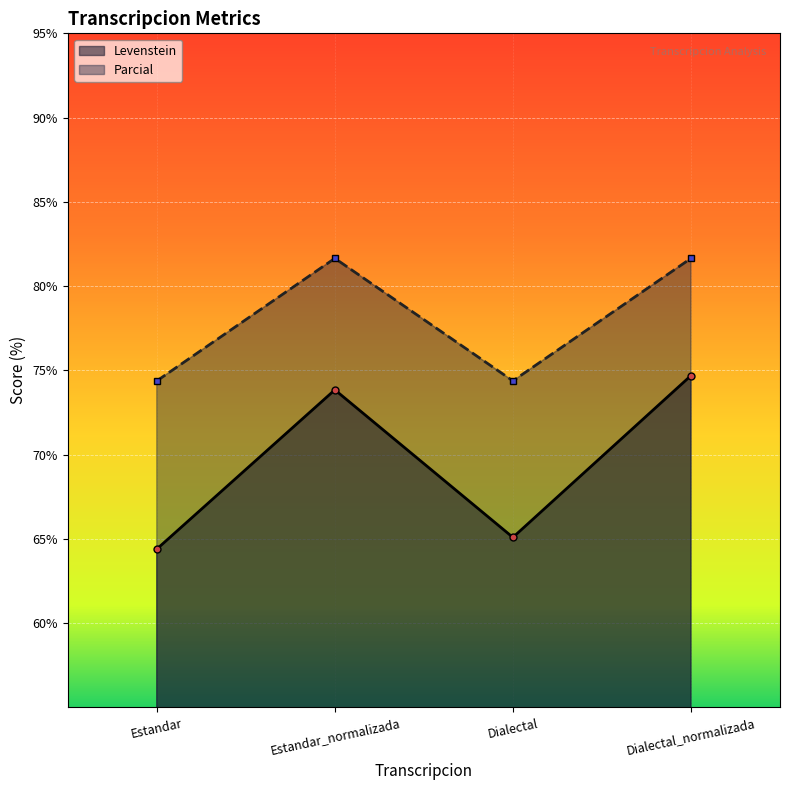

Is it true that Levenstein equals 32.8 at Estandar?

False